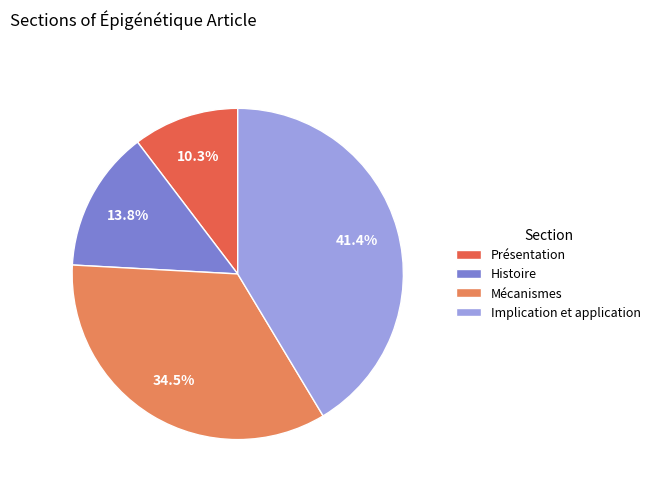

Approximately how many times larger is the value at Présentation compared to Implication et application?

0.2